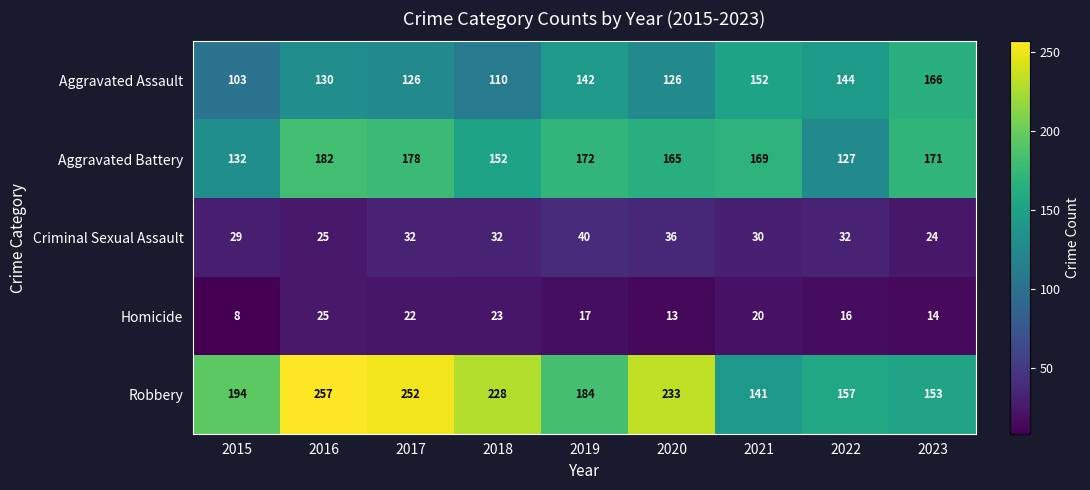

At 2021, list the series in order from largest to smallest.

Aggravated Battery, Aggravated Assault, Robbery, Criminal Sexual Assault, Homicide